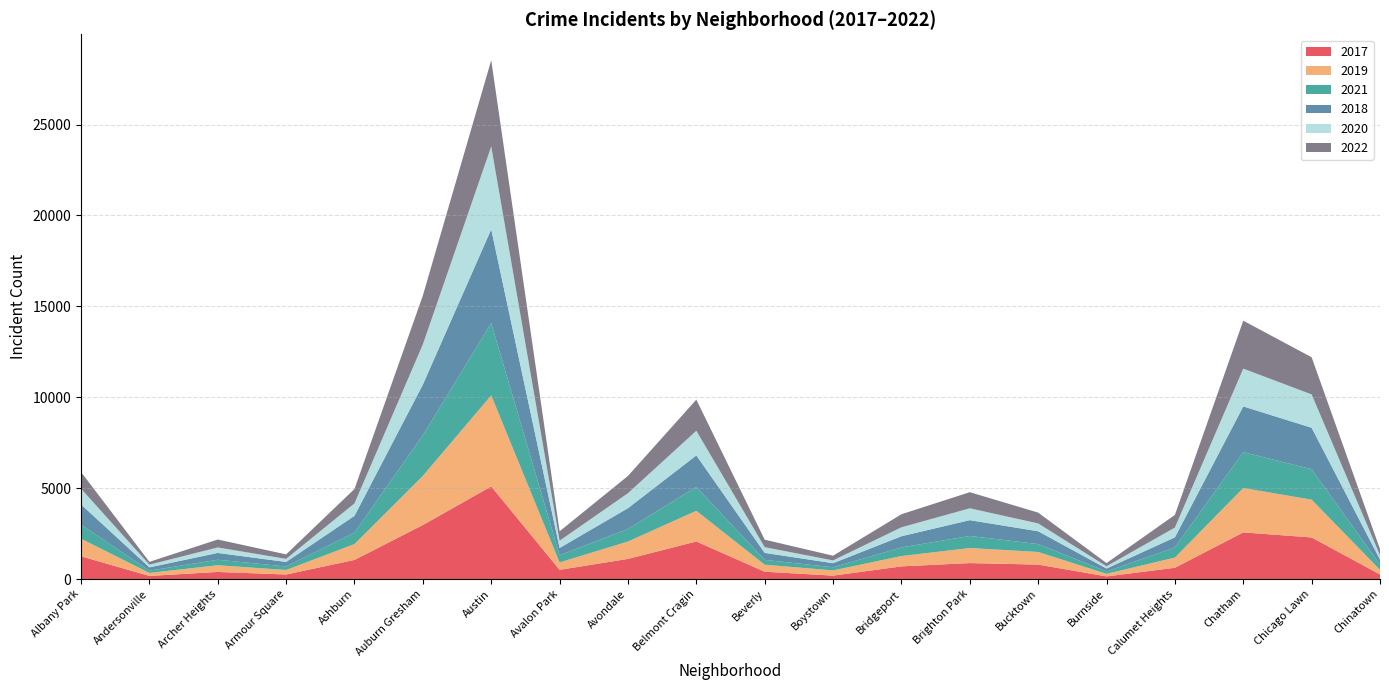

Reading left to right, list all the values displayed in this chart.

2017: 1252	171	391	250	1053	2973	5096	508	1107	2066	404	188	697	878	795	145	620	2566	2288	253
2019: 968	166	368	249	872	2700	5008	405	957	1687	385	287	568	828	694	142	561	2441	2078	253
2021: 767	123	303	193	629	2237	3970	395	692	1312	264	173	474	664	435	130	559	1974	1675	293
2018: 1117	184	374	248	924	2787	5163	401	1142	1736	386	224	616	869	704	160	554	2513	2281	273
2020: 868	147	302	169	684	2211	4556	399	824	1356	314	153	491	652	431	126	538	2080	1833	238
2022: 917	155	436	247	793	2685	4743	519	948	1712	412	258	718	886	595	175	695	2636	2045	337